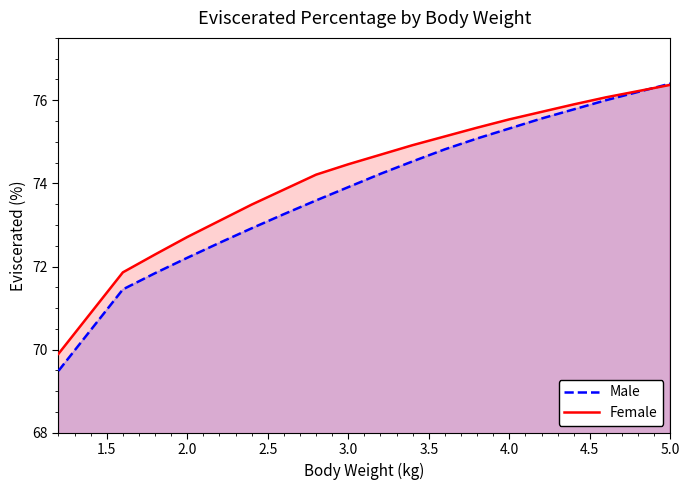

At which label does Male reach its peak?

5.0